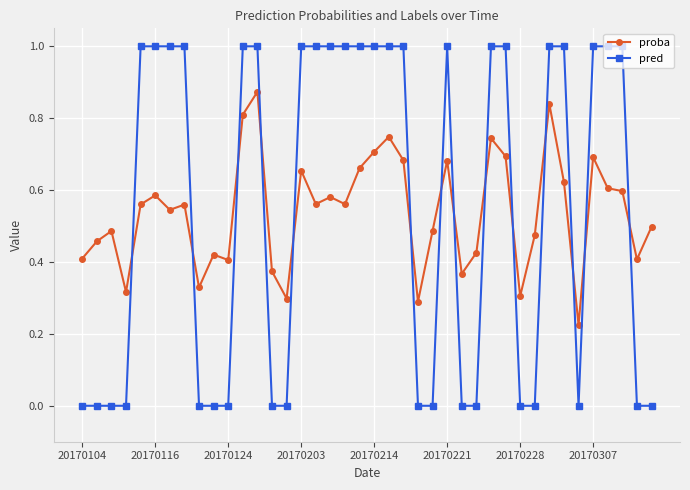

Which series has the widest spread of values?

pred